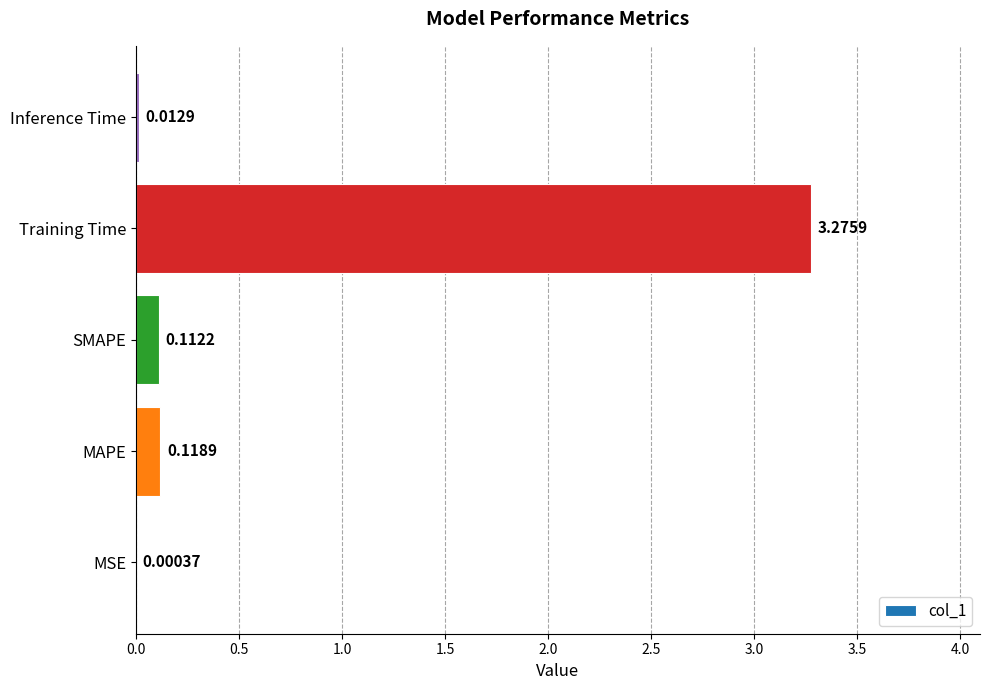

Which label corresponds to the largest value in the chart?

Training Time